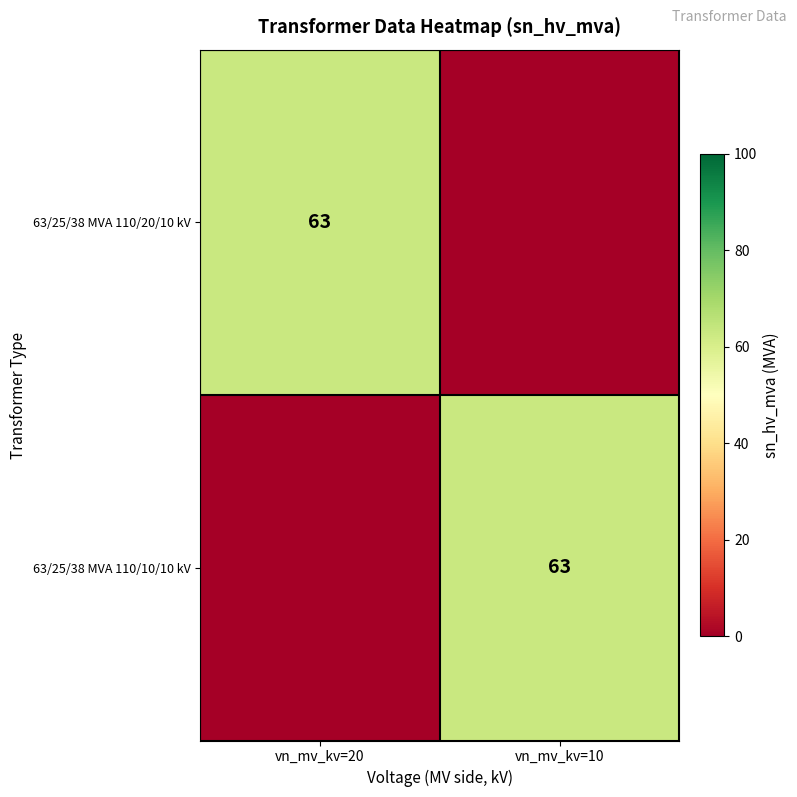

The value of 63/25/38 MVA 110/10/10 kV at vn_mv_kv=10 is 63. True or false?

True